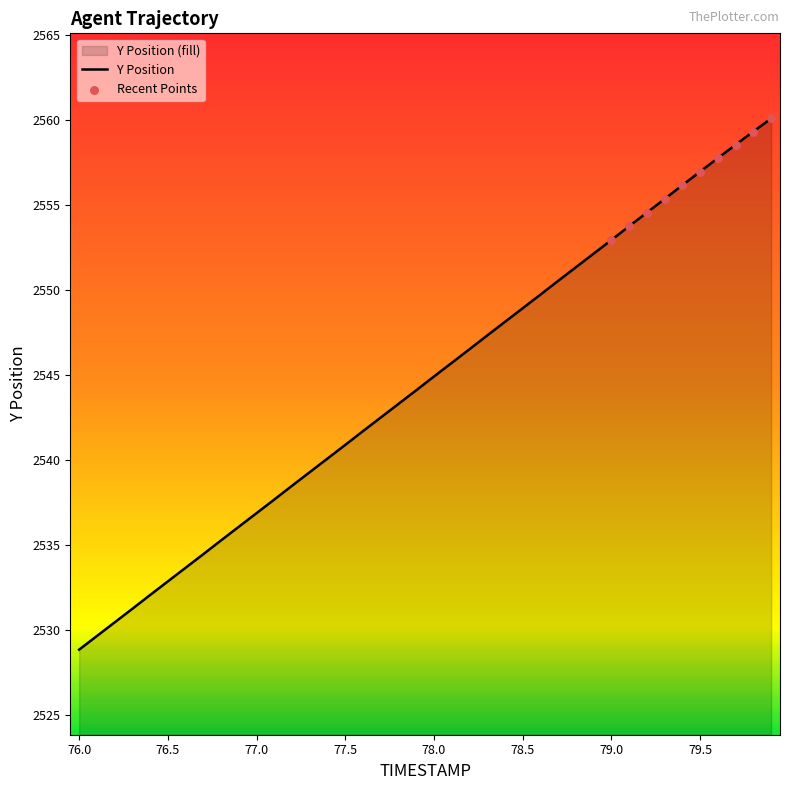

Between 79.2 and 79.5, which is larger?

79.5